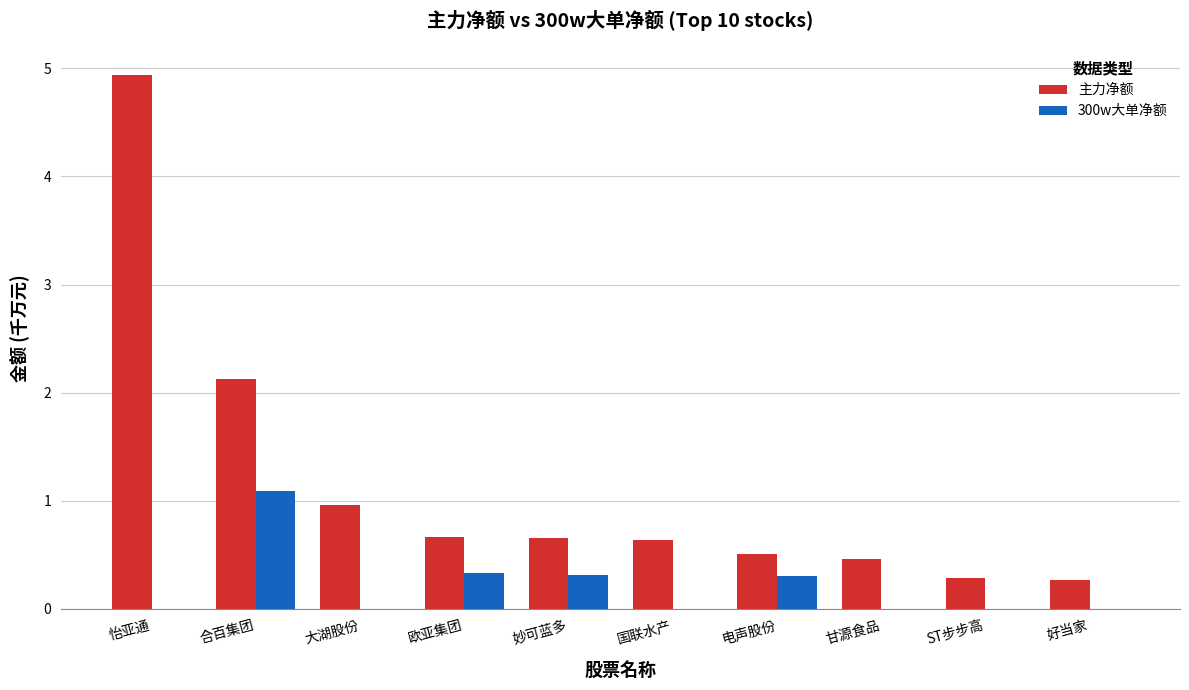

How many groups of bars are there?

10